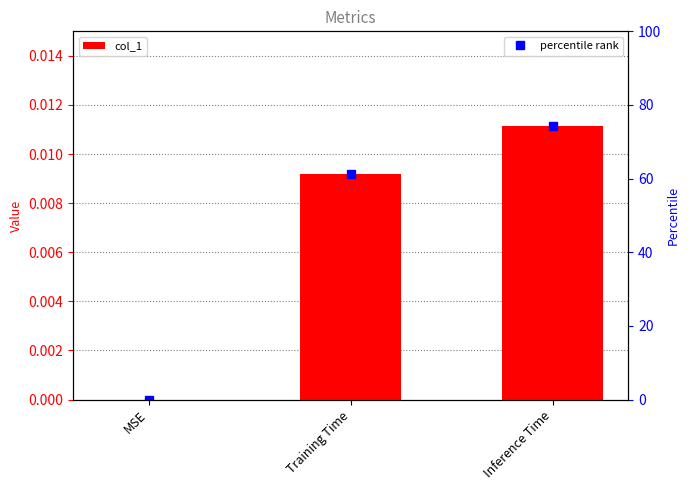

True or false: the data shows 0.0 at MSE.

True